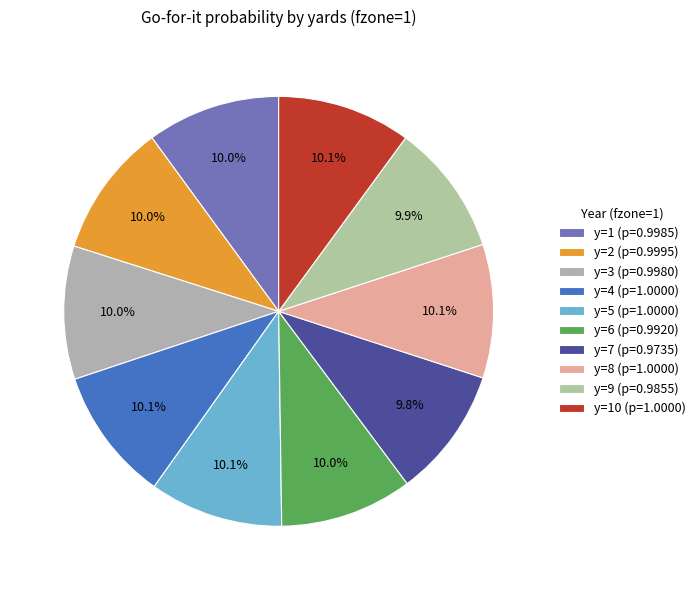

How many slices are in this pie chart?

10